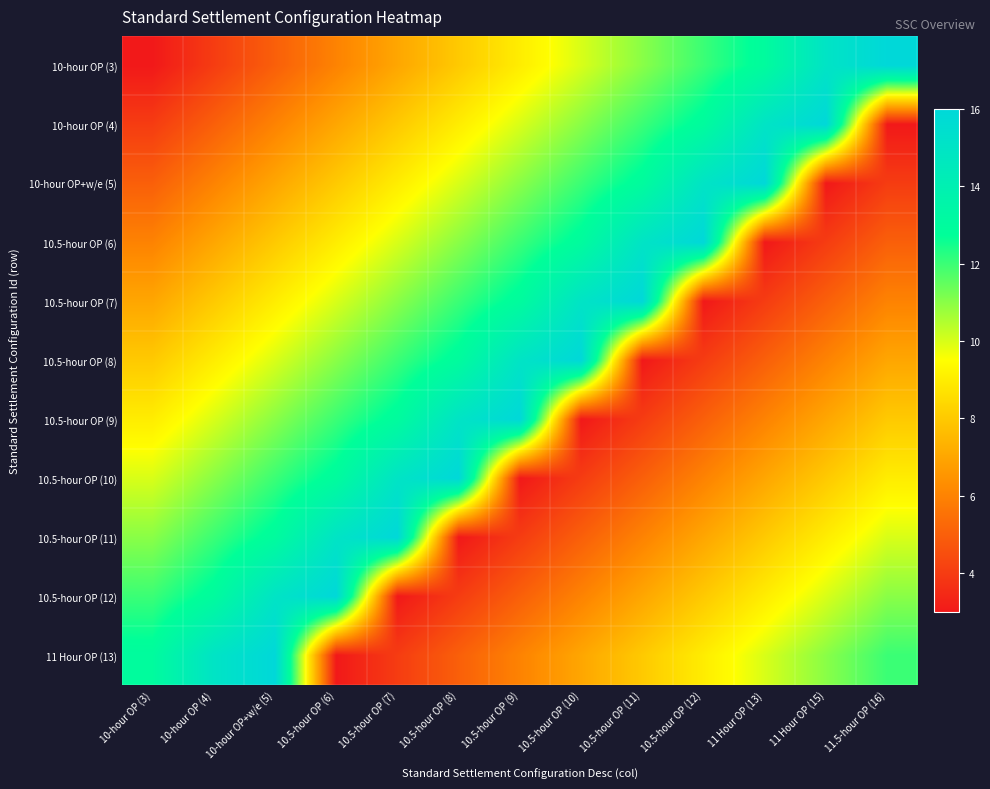

What is the spread (max minus min) of values at 11.5-hour OP (16)?

13